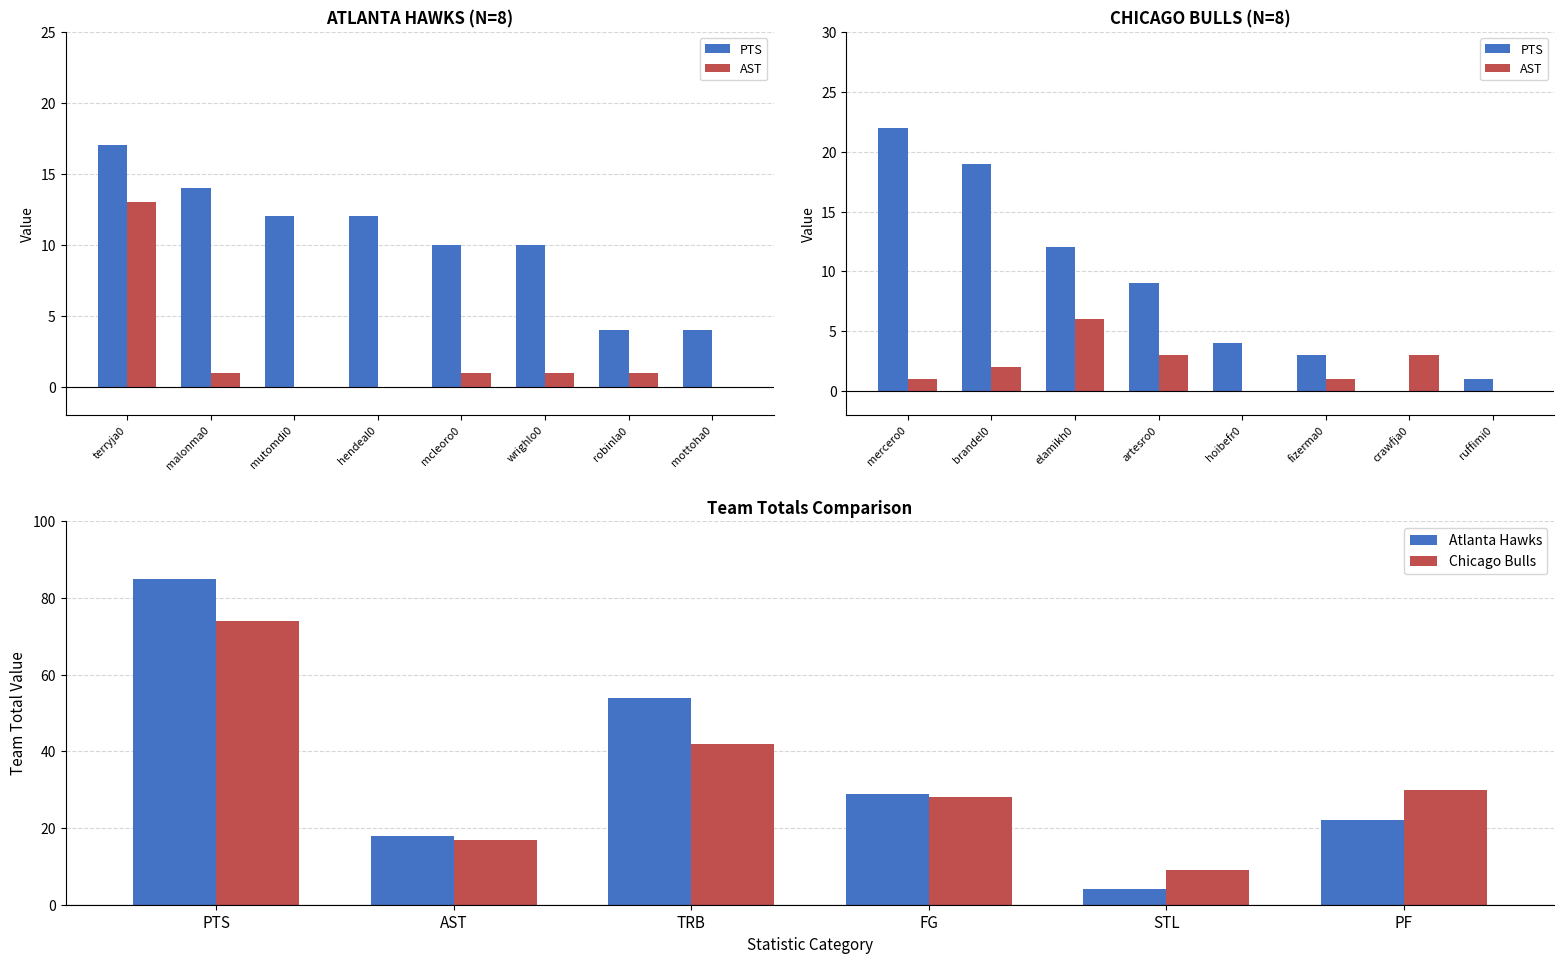

What is the minimum value for Chicago Bulls?

9